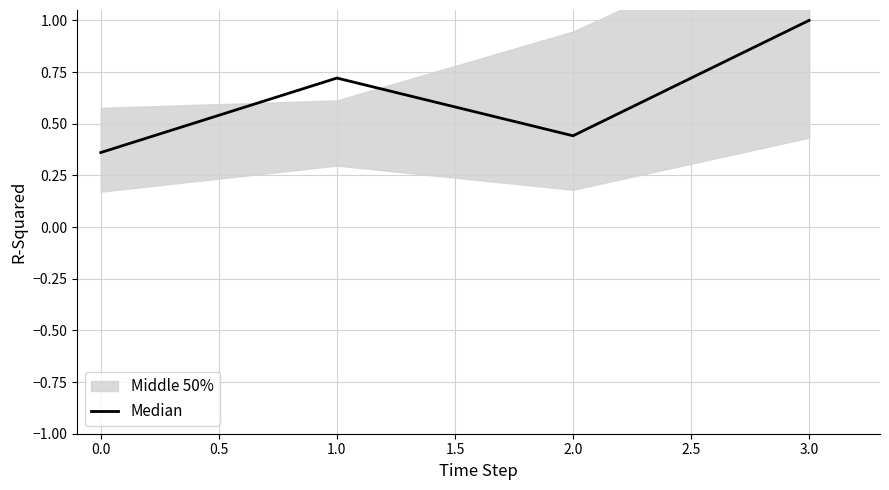

The Median series shows 0.6 at 2.0. True or false?

False